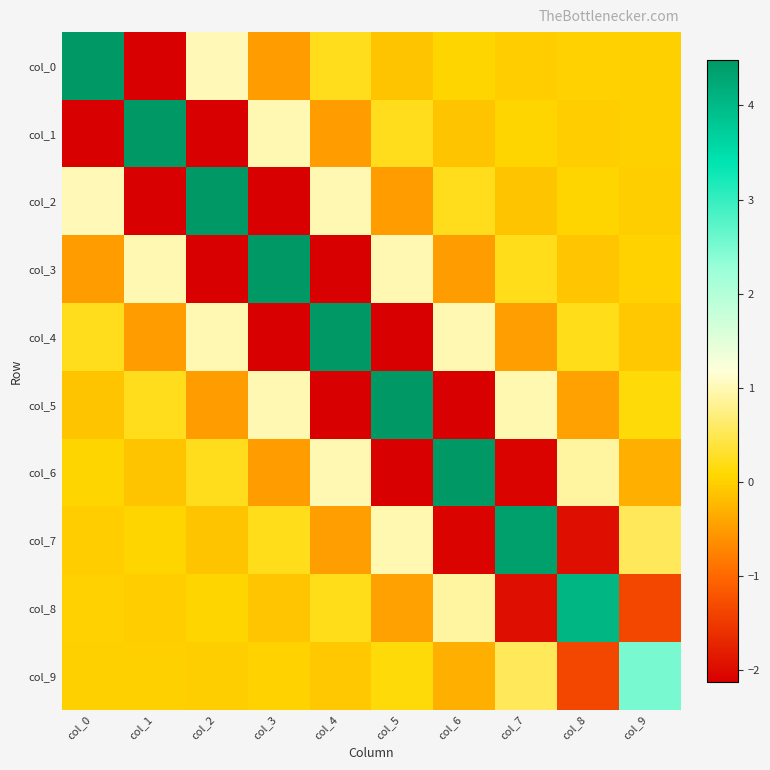

What is the total value across all series at col_5?

1.5